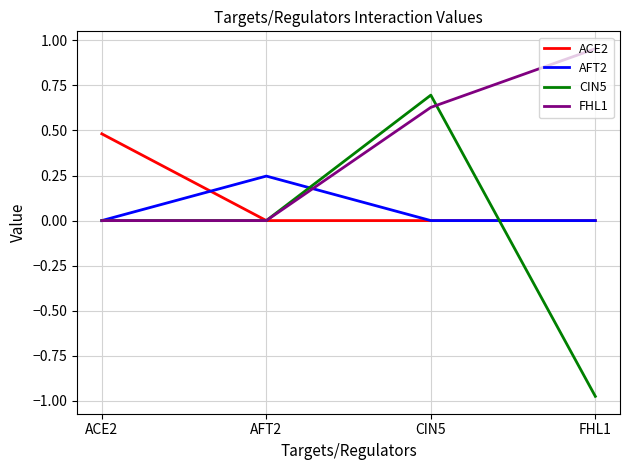

Rank the series by their maximum value, from highest to lowest.

FHL1, CIN5, ACE2, AFT2